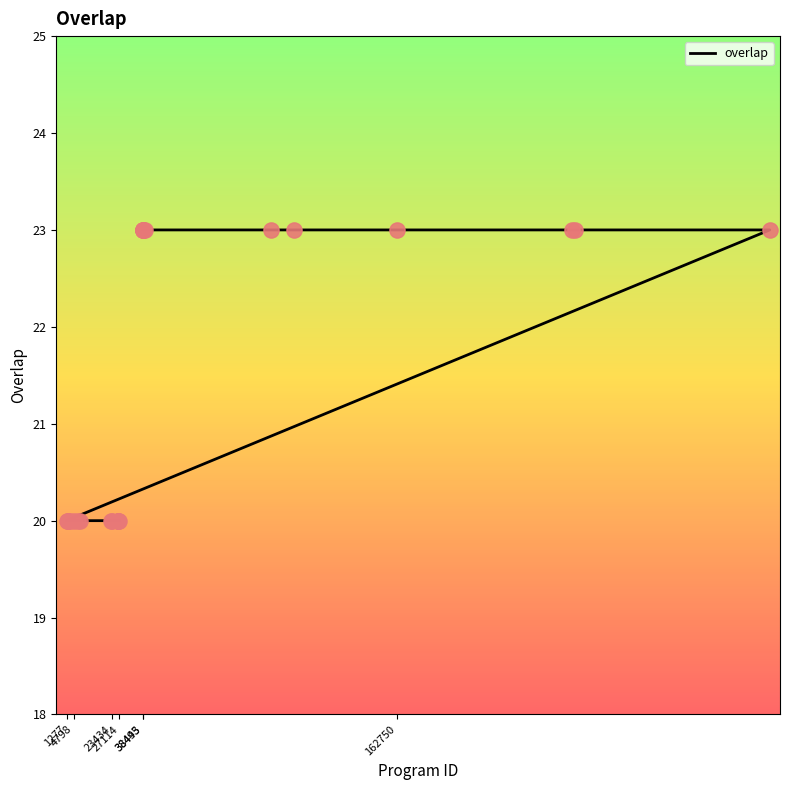

What is the change in value from 27114 to 24?

-3